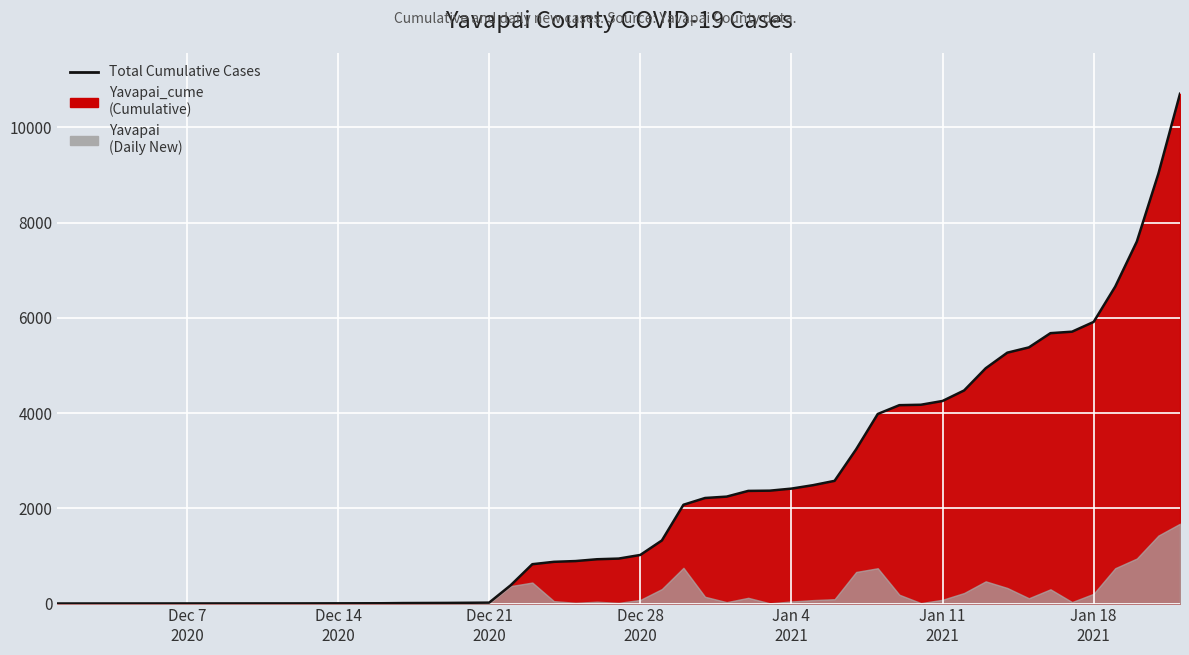

Which has a higher value, 2020-12-28 or 2020-12-29?

2020-12-29